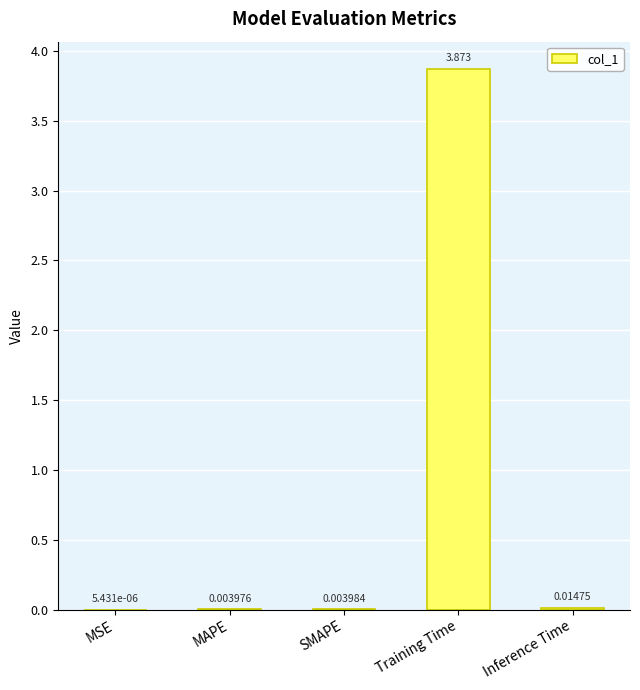

Count the number of data series in this chart.

1